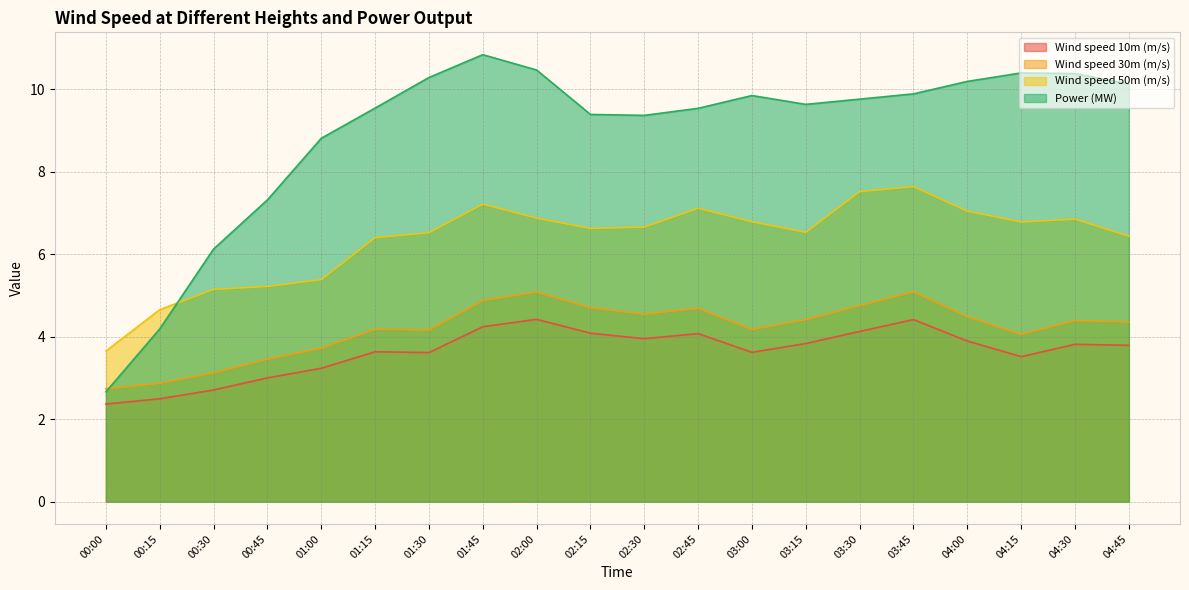

Rank the series by their maximum value, from lowest to highest.

Wind speed 10m (m/s), Wind speed 30m (m/s), Wind speed 50m (m/s), Power (MW)